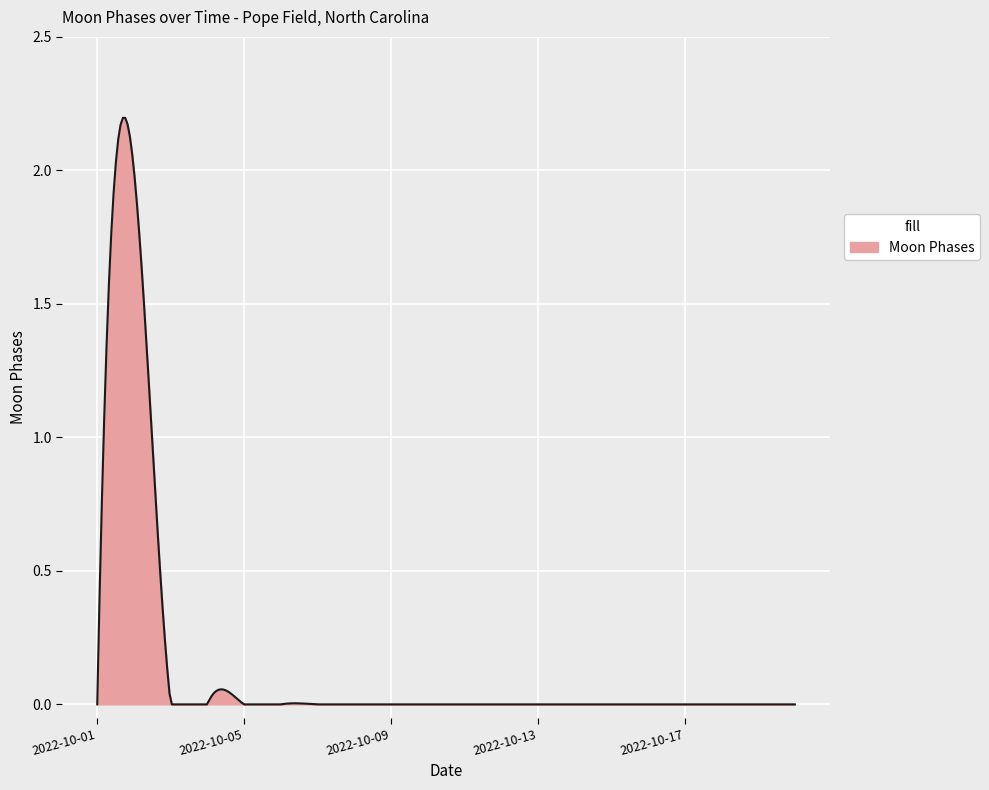

Rank the categories by value from lowest to highest.

2022-10-01, 2022-10-03, 2022-10-04, 2022-10-05, 2022-10-06, 2022-10-07, 2022-10-08, 2022-10-09, 2022-10-10, 2022-10-11, 2022-10-12, 2022-10-13, 2022-10-14, 2022-10-15, 2022-10-16, 2022-10-17, 2022-10-18, 2022-10-19, 2022-10-20, 2022-10-02